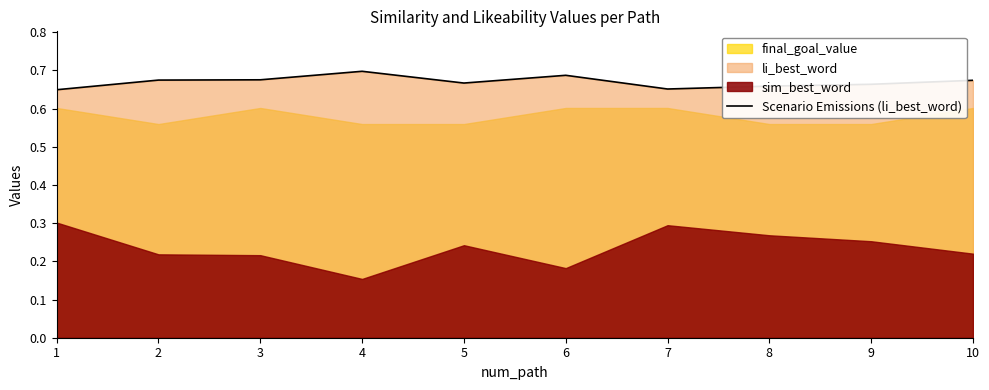

Where is the first local maximum?

4